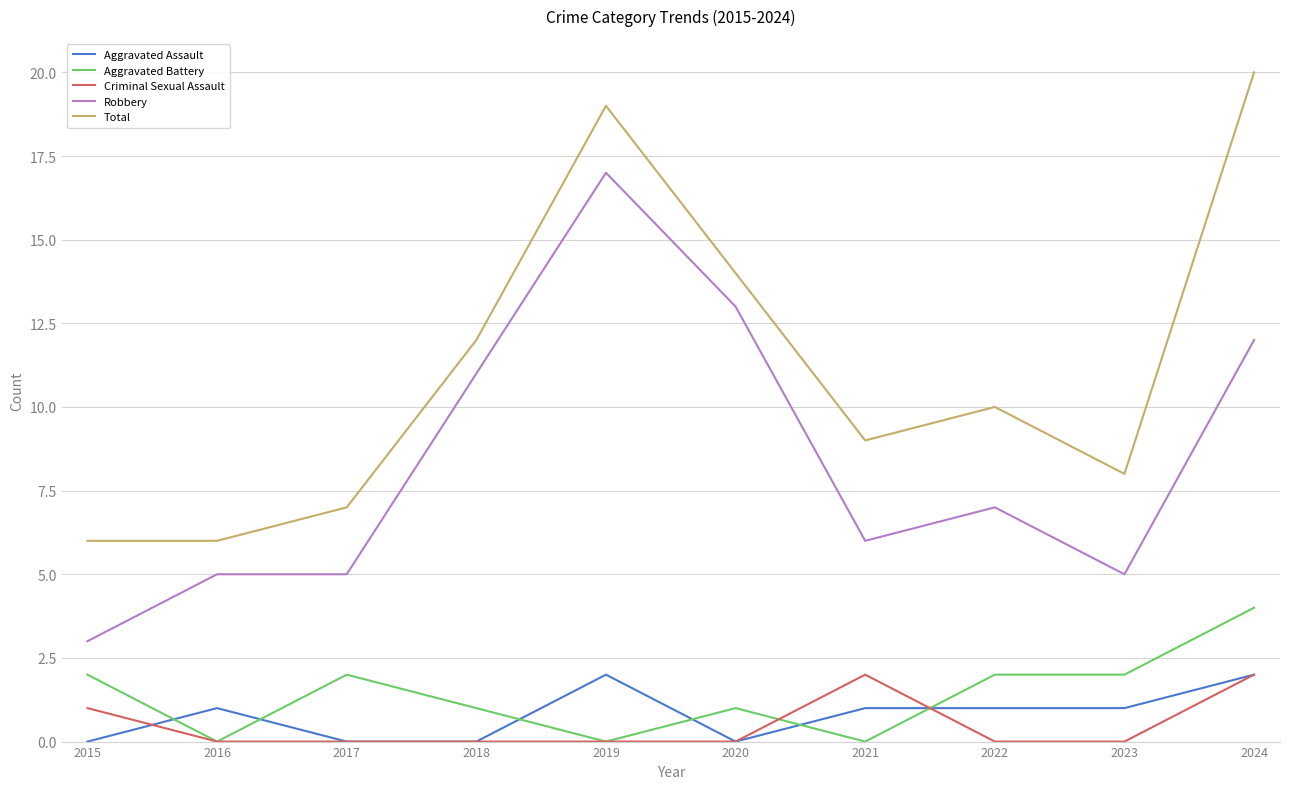

Is the value of Criminal Sexual Assault at 2017 greater than the value of Total at 2018?

No